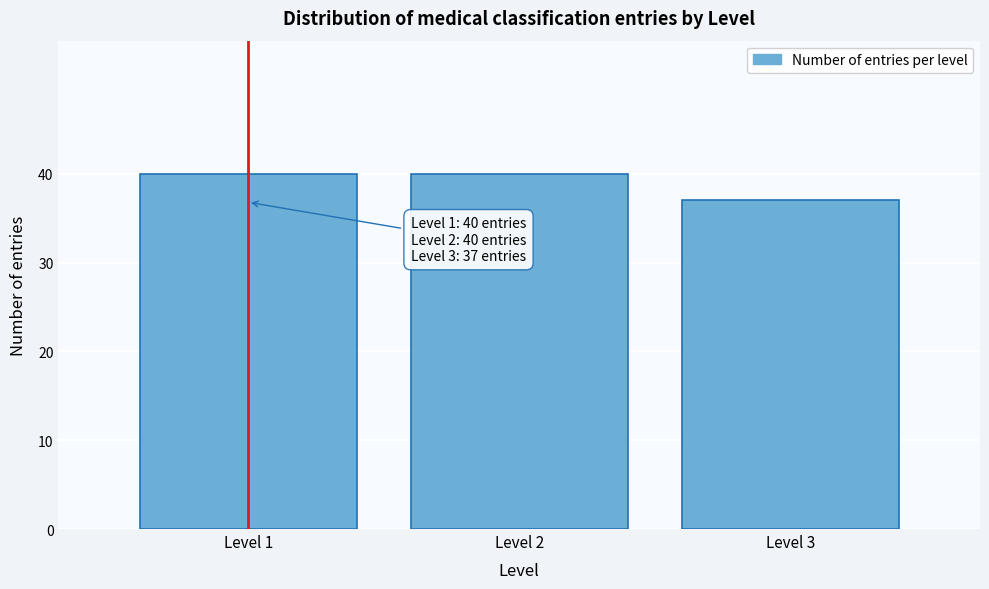

Reading right to left, transcribe all the data shown in this chart.

37	40	40